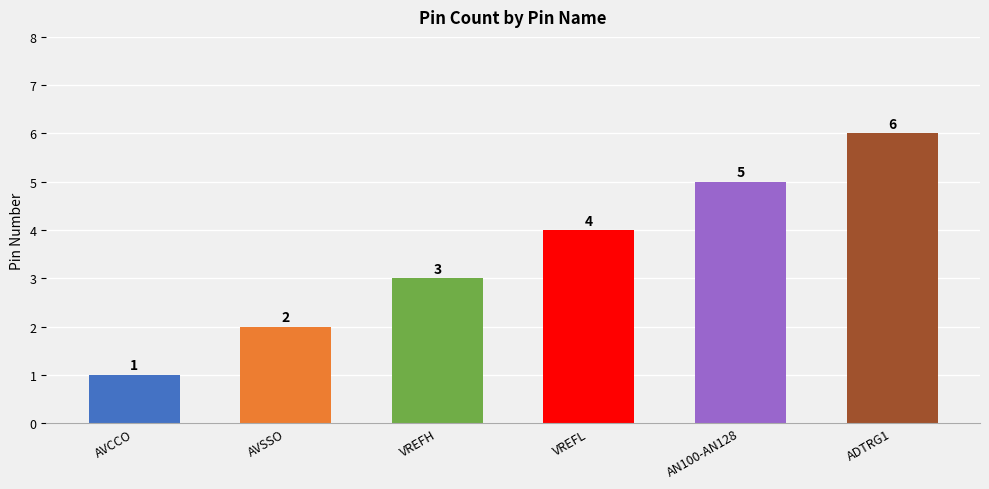

Which category has the lowest value across all series?

AVCCO